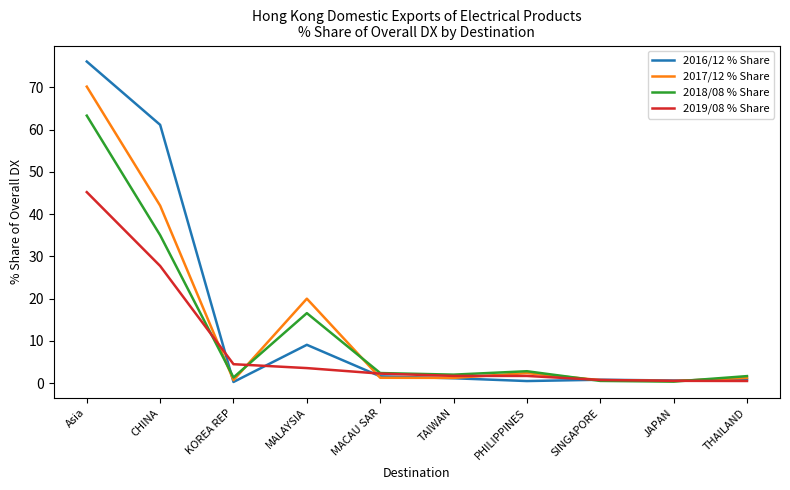

Where does the 2019/08 % Share series first go above 2?

Asia